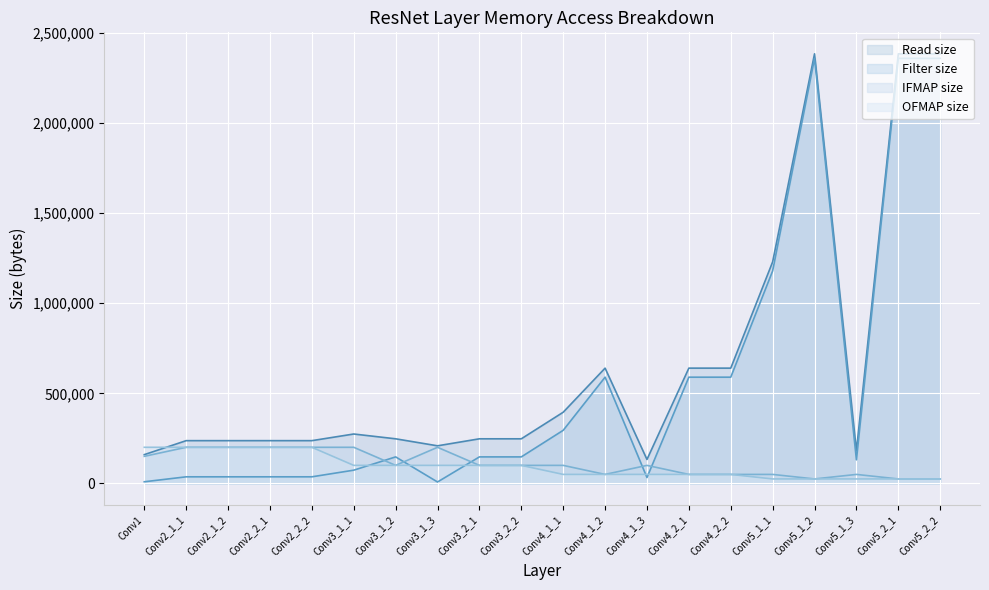

What is the sum of all OFMAP size values?

1881600